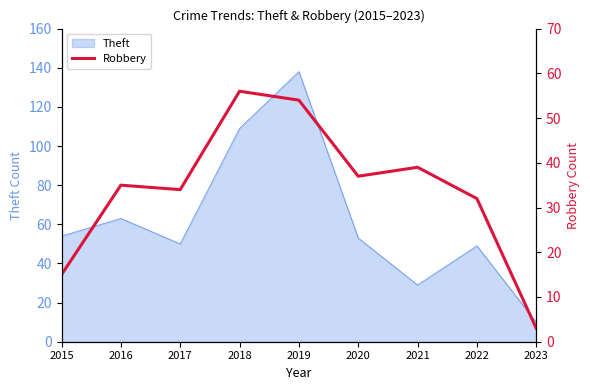

How many interior local valleys (lower than both neighbors) does the data have?

2